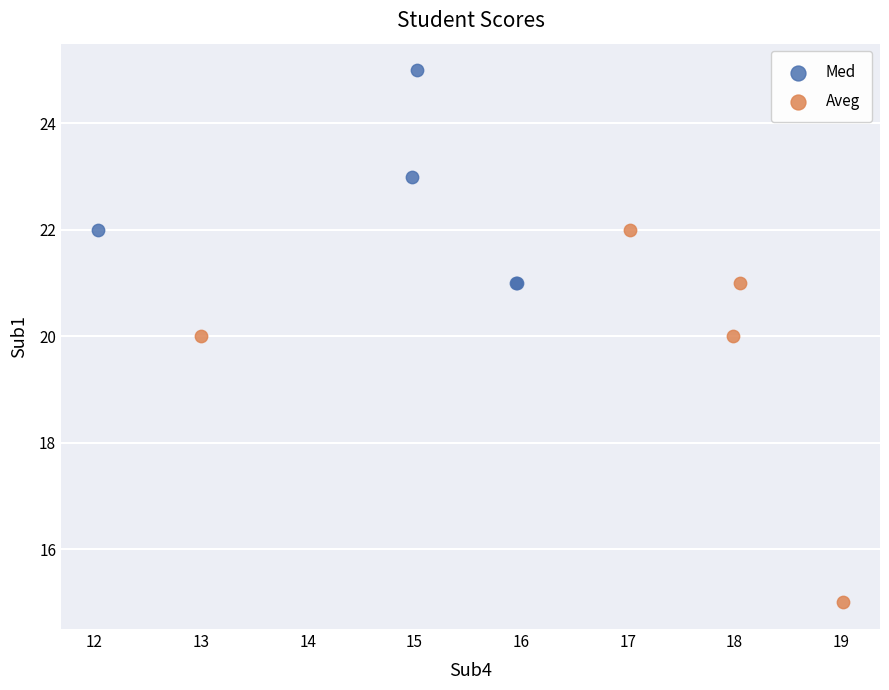

Which series contains the lowest Y value?

Aveg